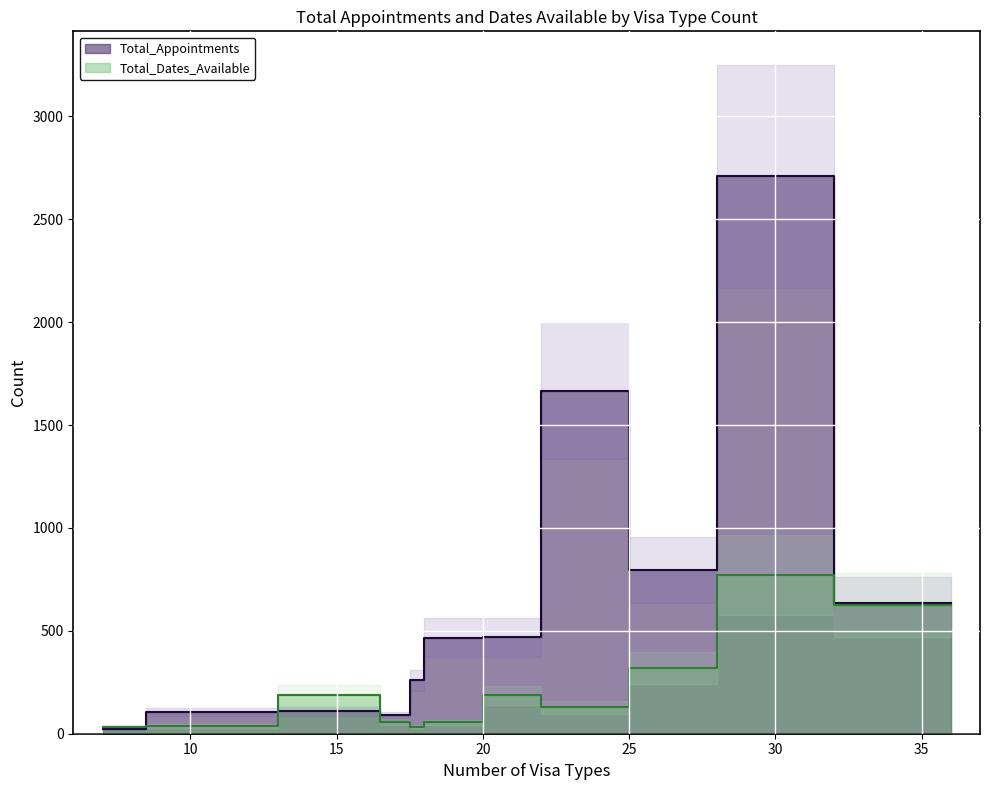

The value of Total_Dates_Available at HYDERABAD VAC is 243. True or false?

False